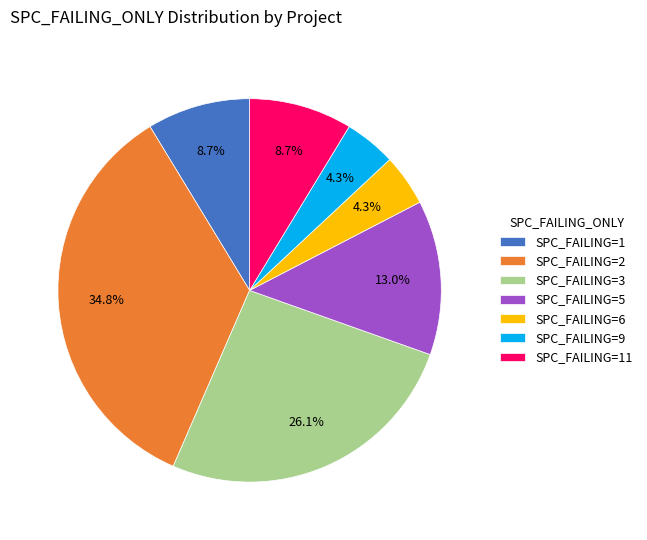

Which category has the biggest portion of the pie?

SPC_FAILING=2